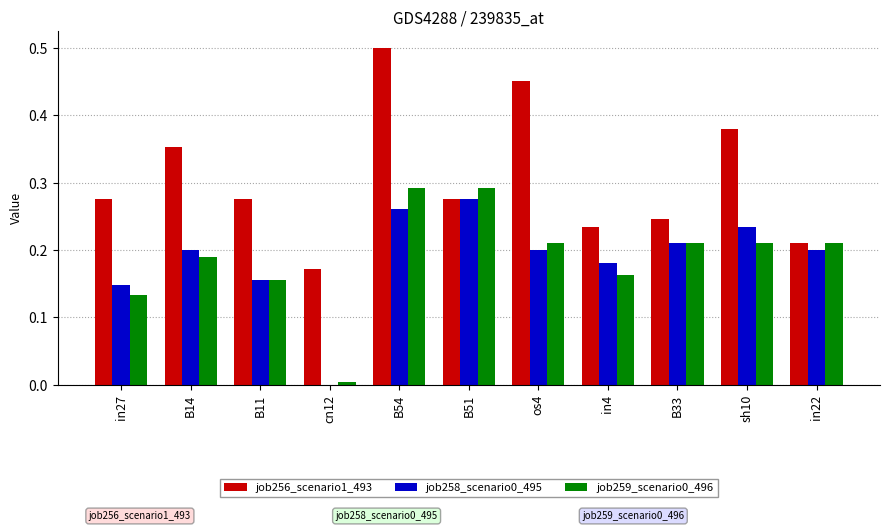

The value of job256_scenario1_493 at B33 is 0.2. True or false?

True